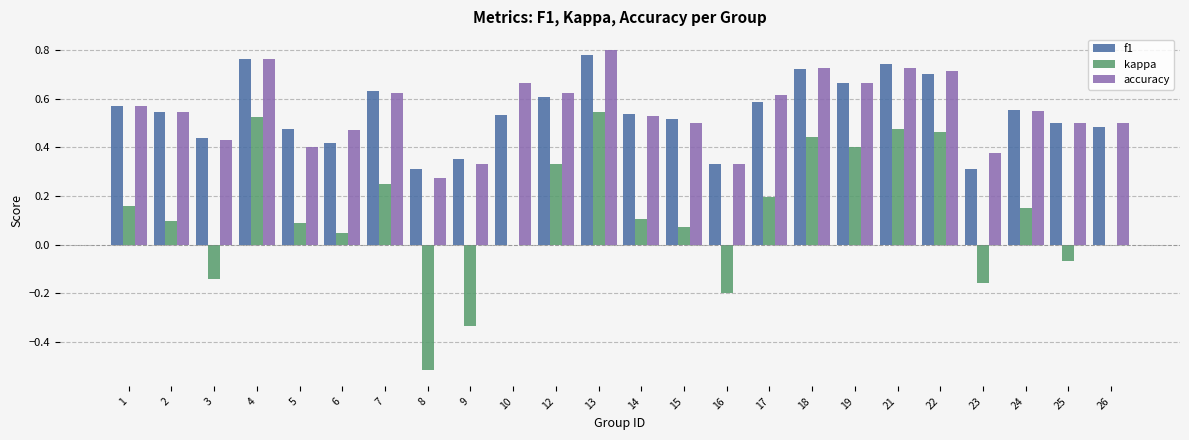

Which series changed the most between 5 and 7?

accuracy